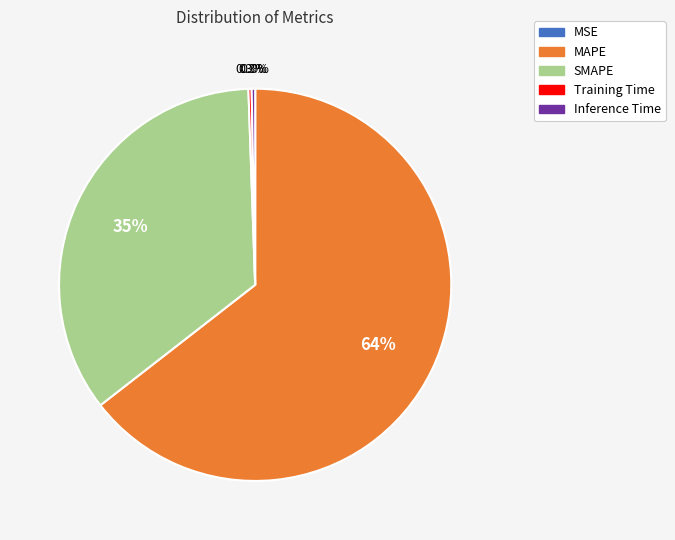

What is the ratio of the value at SMAPE to the value at MAPE?

0.5